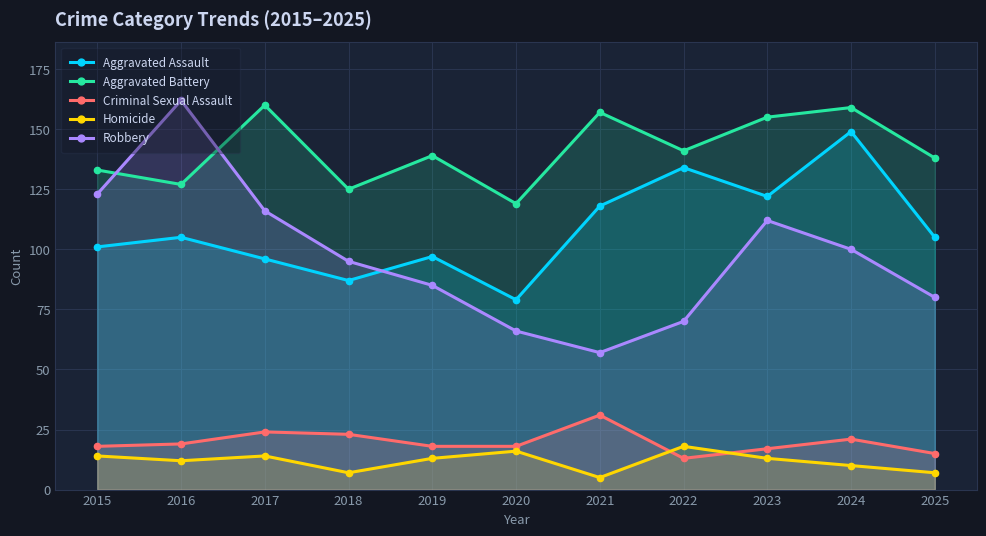

What is the difference between the highest and lowest values at 2017?

146